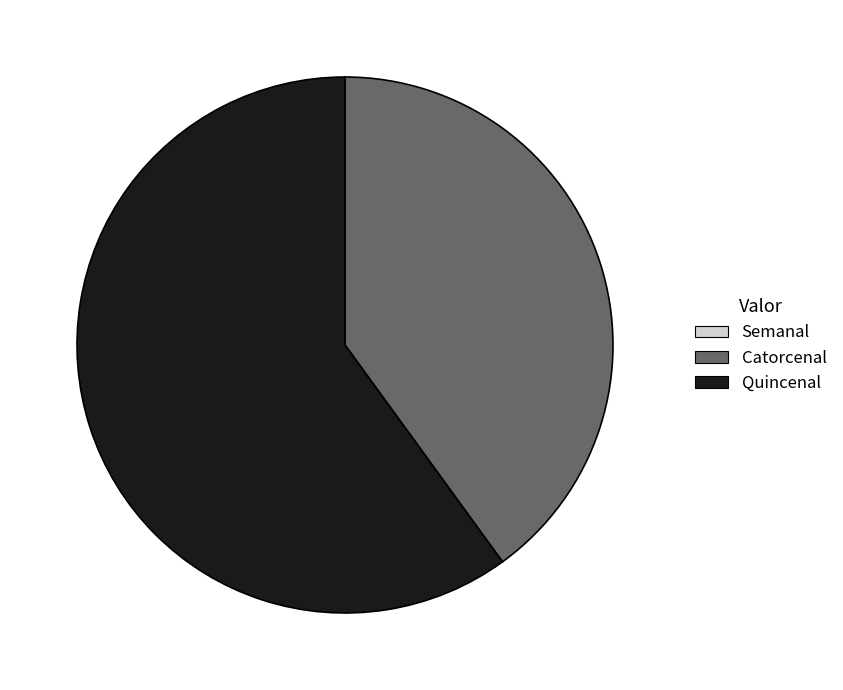

The Quincenal slice represents 60% of the pie. True or false?

True